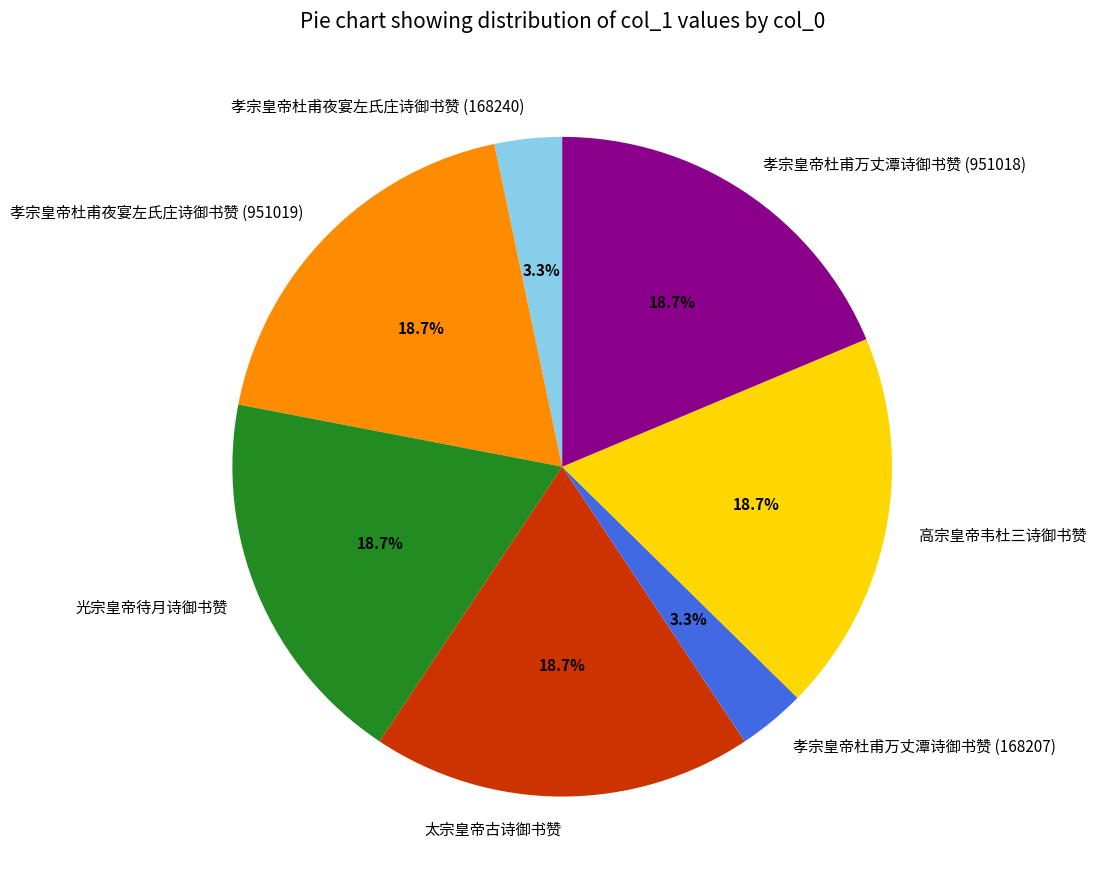

To the nearest percent, what is the difference between the largest and smallest slice percentages?

15%